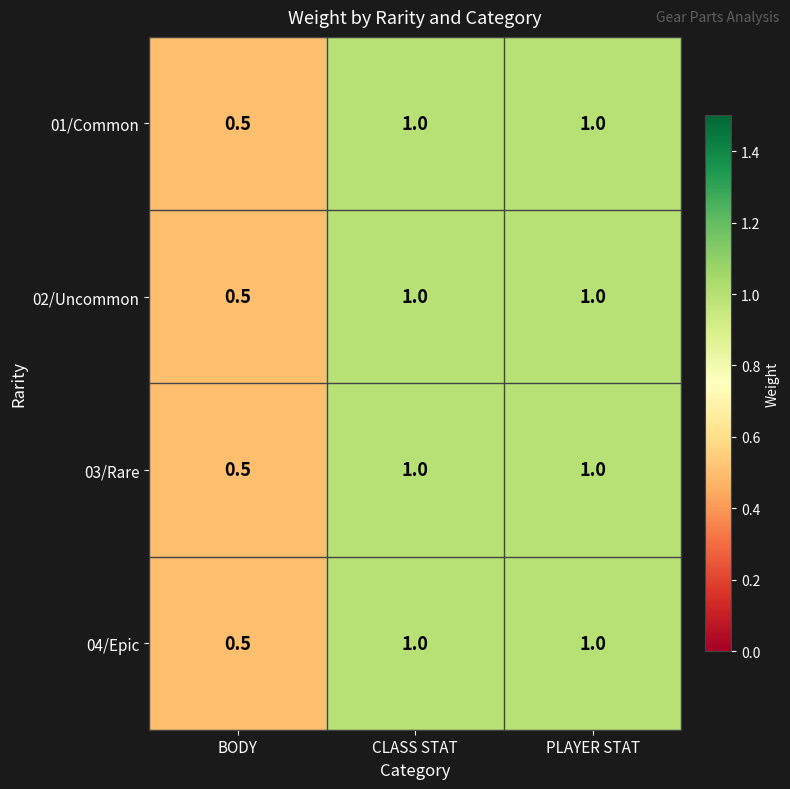

How many data points does each series have?

3